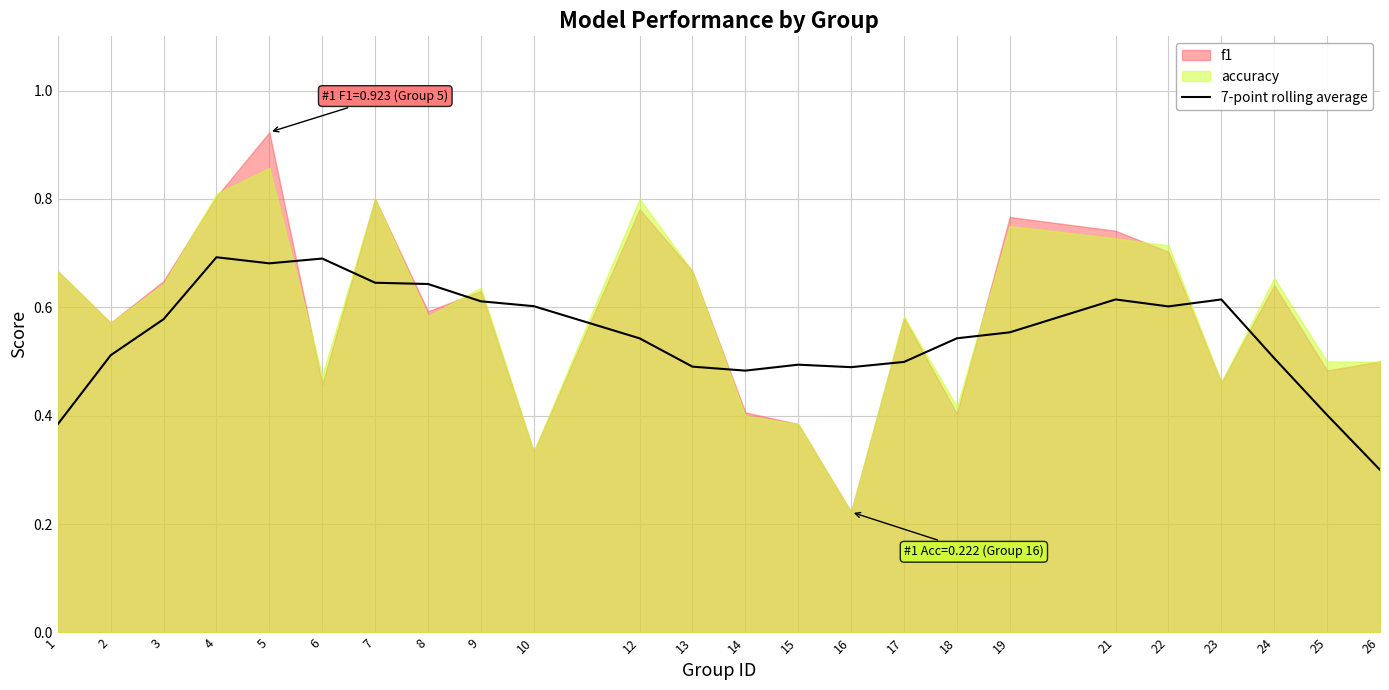

How many lines are shown in the chart?

1